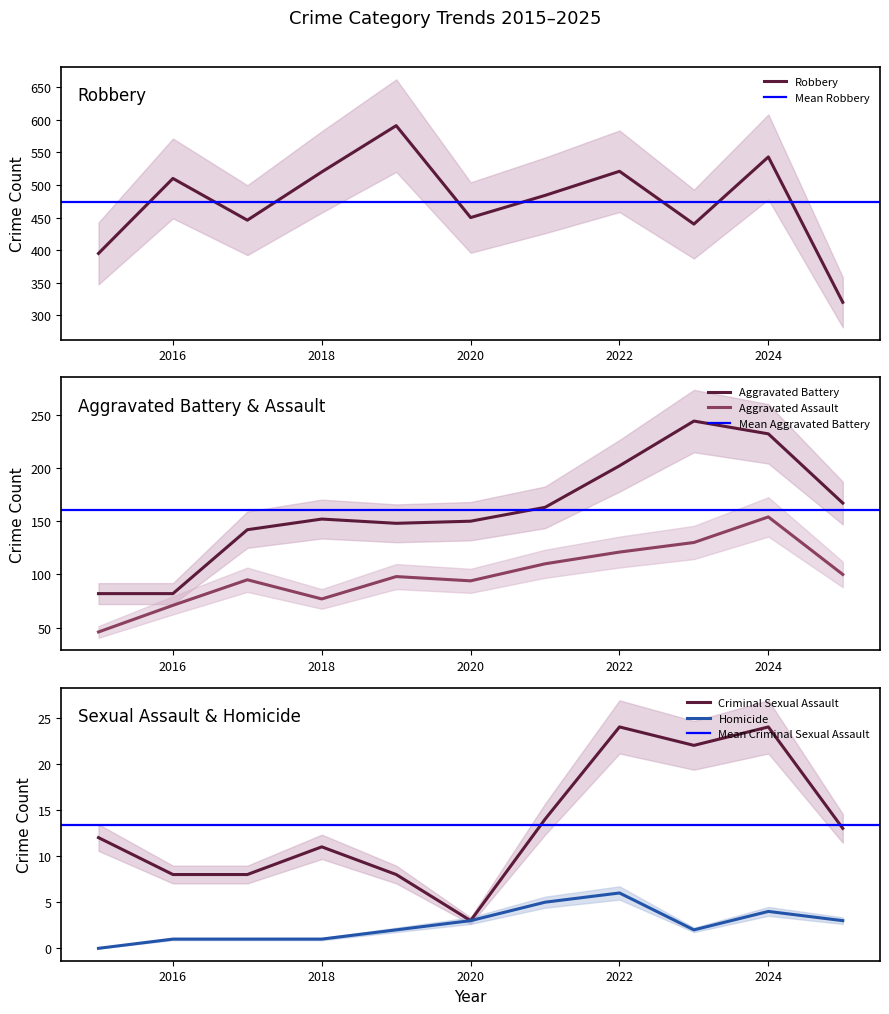

Where is the first local maximum for Aggravated Battery?

2018